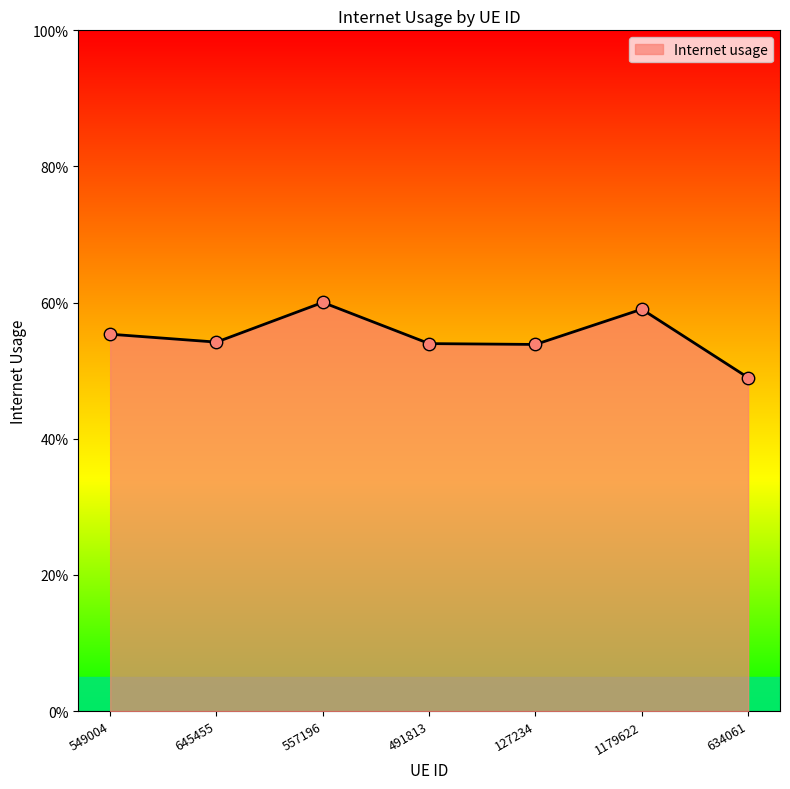

Which has a higher value, 645455 or 491813?

645455